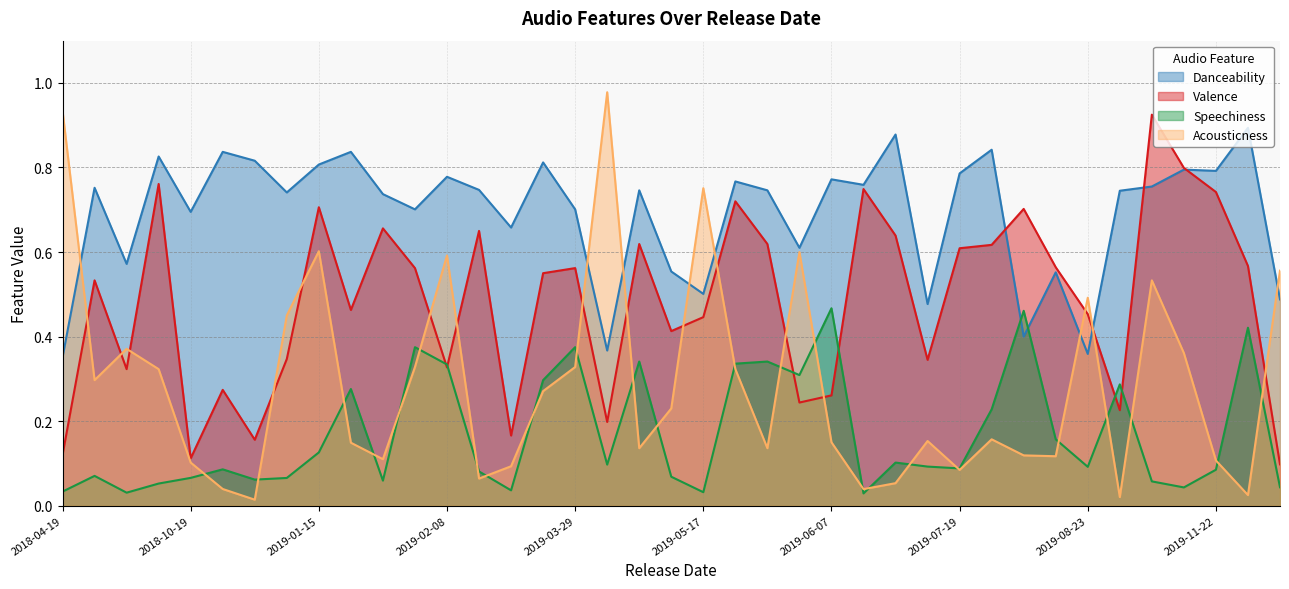

Which series ends up on top after the final intersection of Speechiness and Danceability?

Danceability